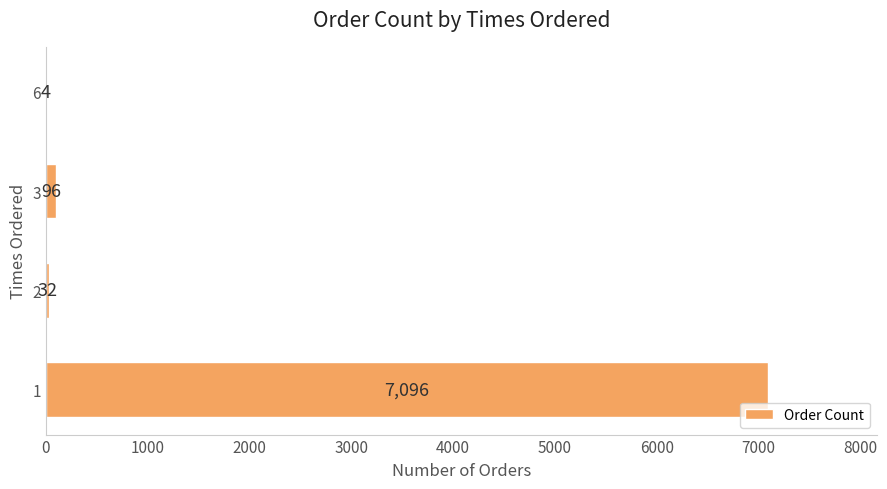

What is the approximate value at 3?

96